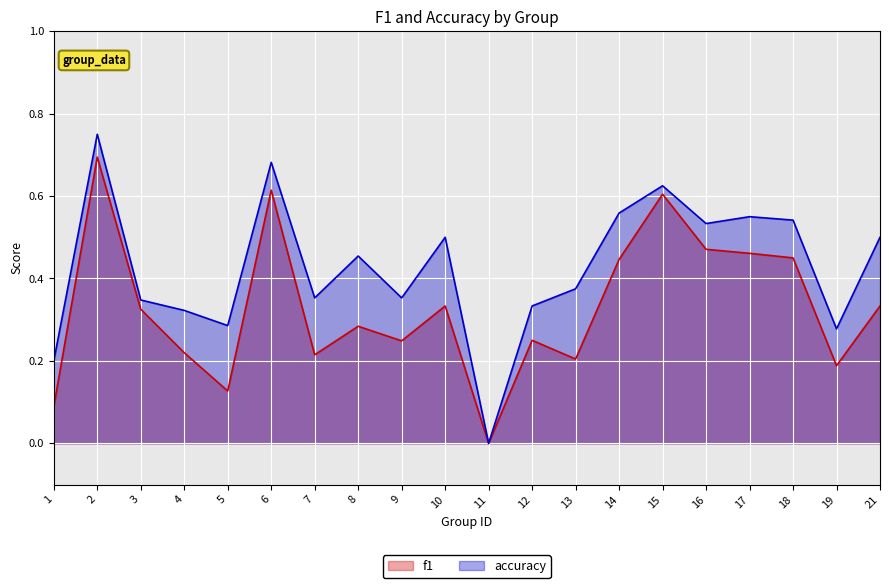

True or false: accuracy has more than 0 points higher than both neighbors.

True